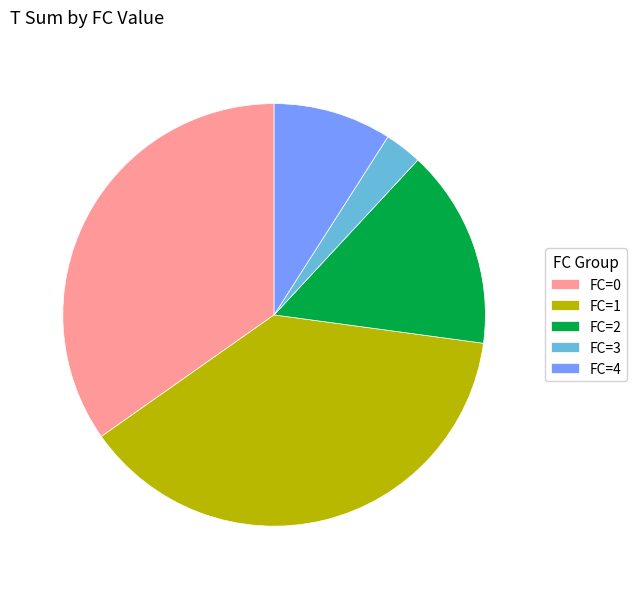

What is the smallest slice in the pie chart?

FC=3